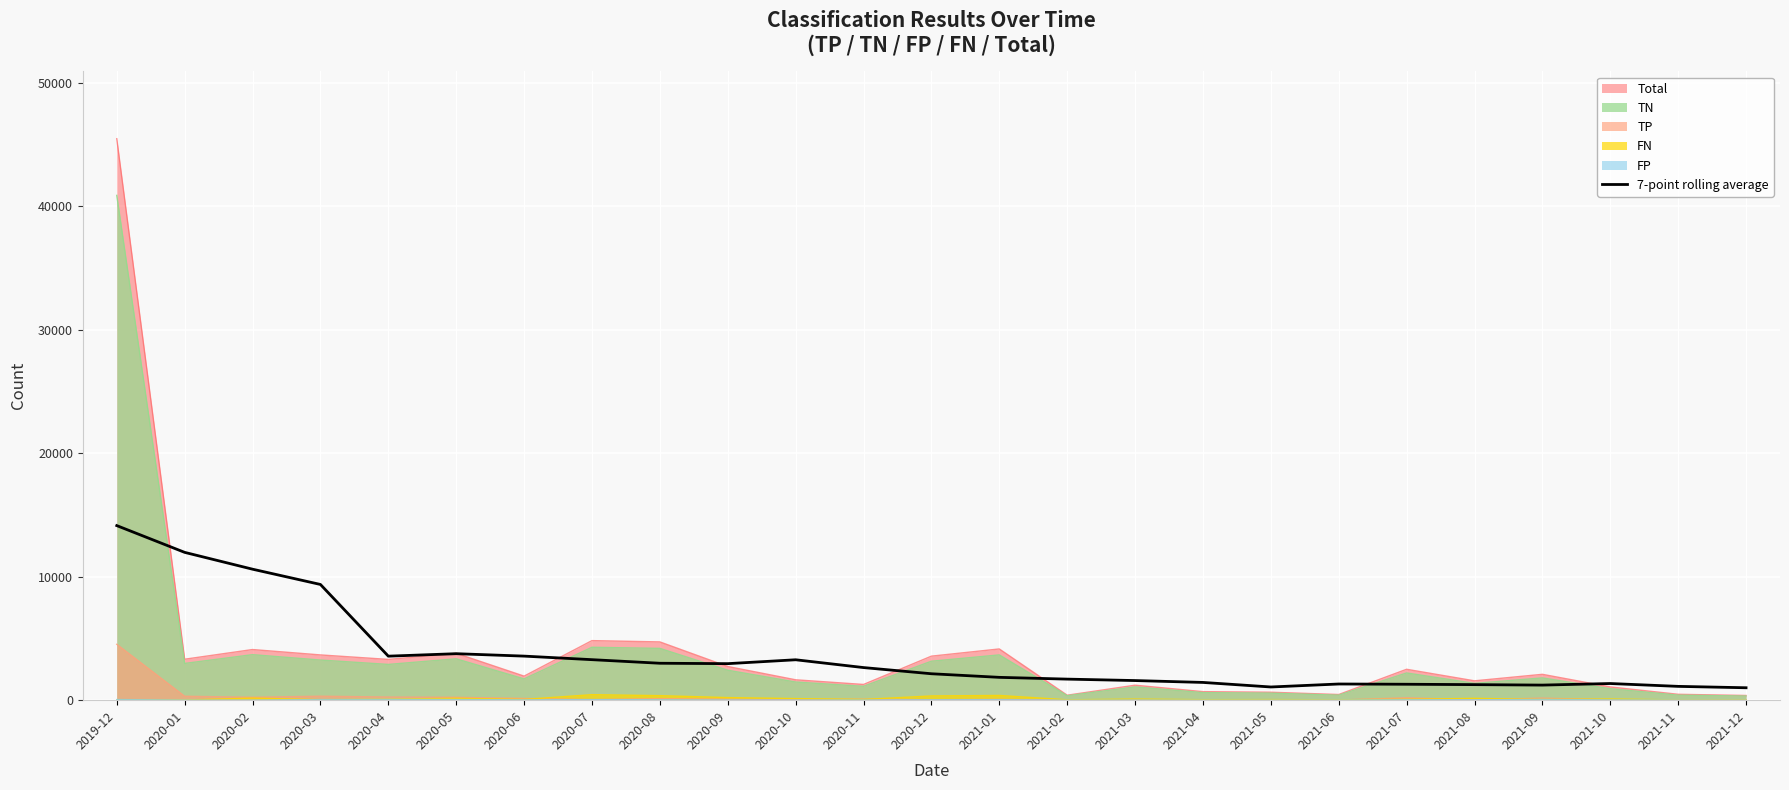

What is the value of the 12th point from the left?

2642.1